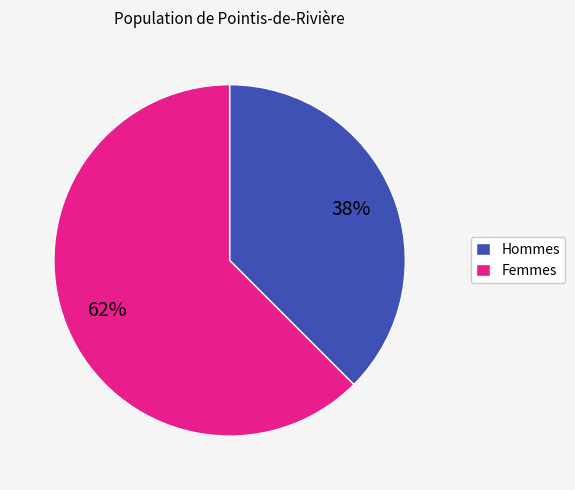

Which has a higher value, Hommes or Femmes?

Femmes